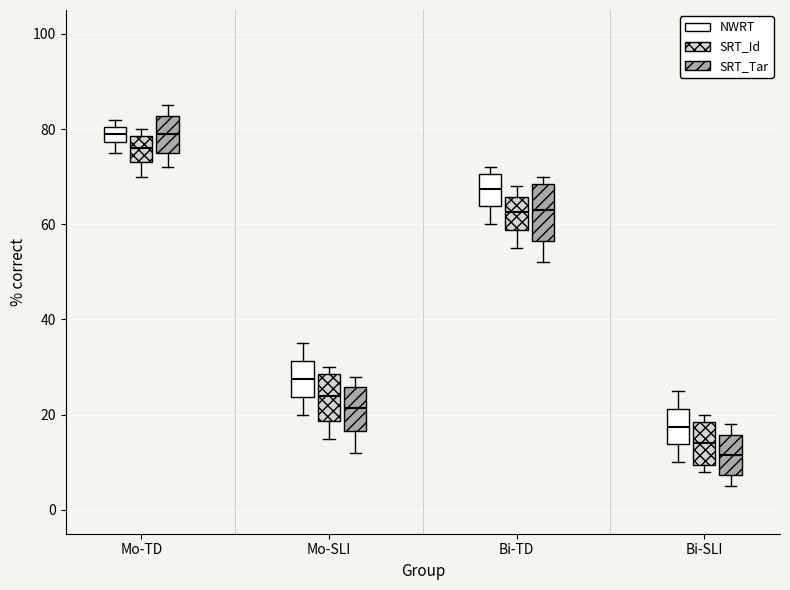

Reading left to right, transcribe this box plot: for each box, give where its median line is, the range the box spans, and where its two whiskers end, as read against the y-axis. The values are not printed on the chart, so give them approximately, as read against the axis.

Mo-TD (NWRT): median 80 (inside the box), box 78 to 80, whiskers 76 to 82
Mo-TD (SRT_Id): median 76, box 74 to 78, whiskers 70 to 80
Mo-TD (SRT_Tar): median 80, box 76 to 82, whiskers 72 to 86
Mo-SLI (NWRT): median 28, box 24 to 32, whiskers 20 to 36
Mo-SLI (SRT_Id): median 24, box 18 to 28, whiskers 16 to 30
Mo-SLI (SRT_Tar): median 22, box 16 to 26, whiskers 12 to 28
Bi-TD (NWRT): median 68, box 64 to 70, whiskers 60 to 72
Bi-TD (SRT_Id): median 62, box 58 to 66, whiskers 56 to 68
Bi-TD (SRT_Tar): median 64, box 56 to 68, whiskers 52 to 70
Bi-SLI (NWRT): median 18, box 14 to 22, whiskers 10 to 26
Bi-SLI (SRT_Id): median 14, box 10 to 18, whiskers 8 to 20
Bi-SLI (SRT_Tar): median 12, box 8 to 16, whiskers 6 to 18